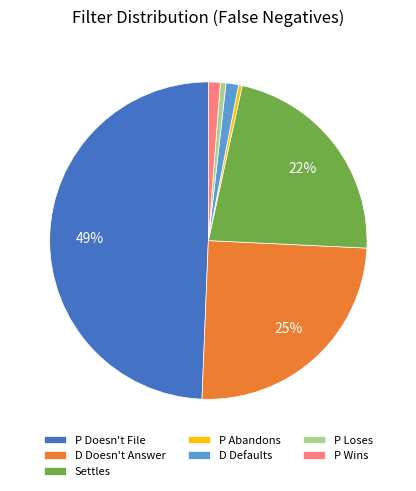

To the nearest percent, what is the difference between the Settles and D Doesn't Answer slice percentages?

3%